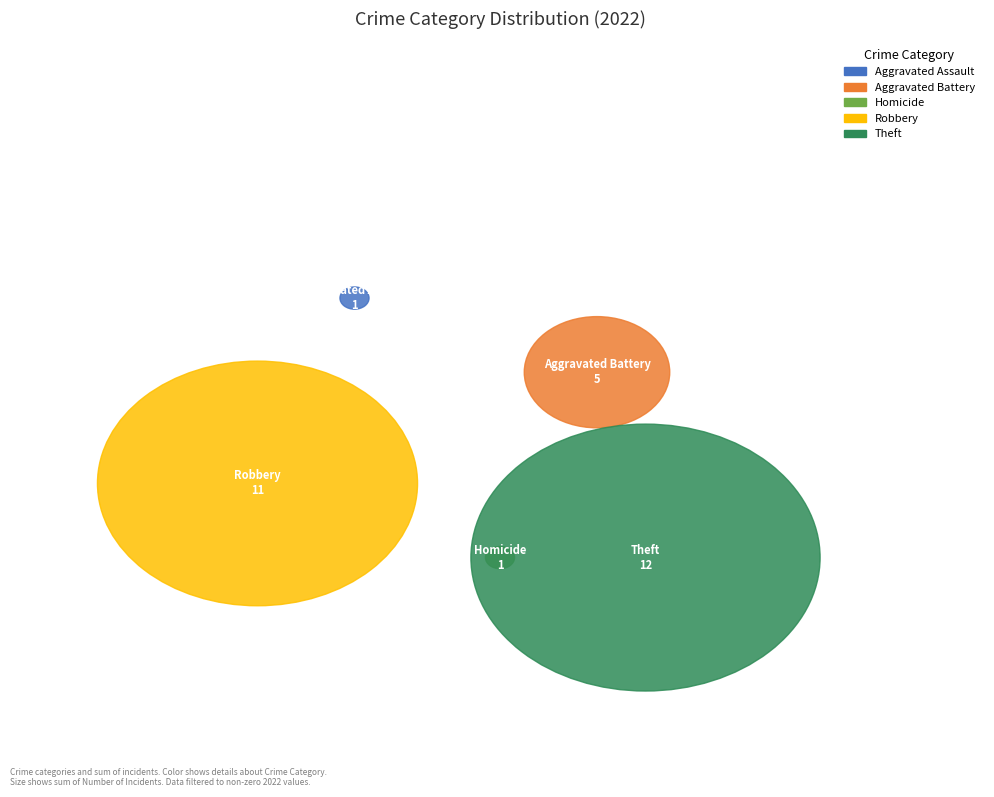

Which category has the biggest portion of the pie?

Theft